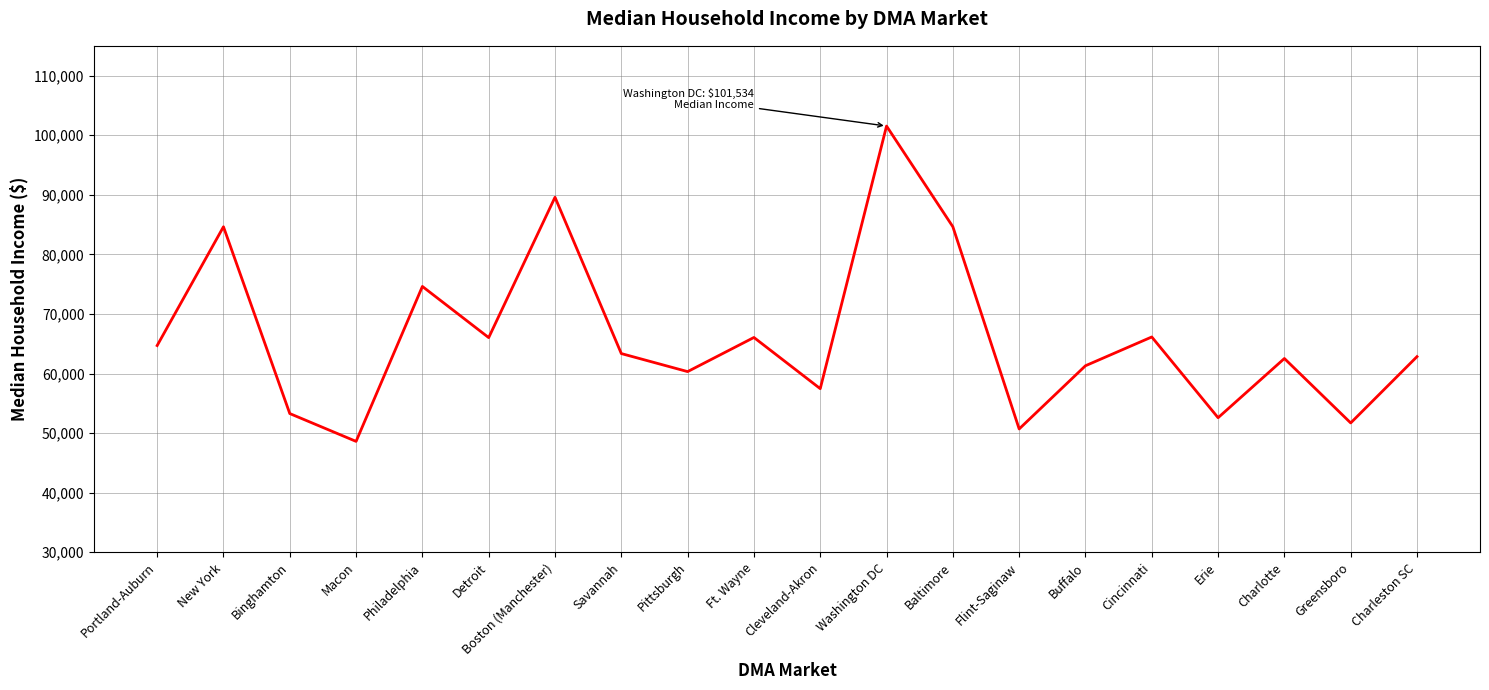

Where does the data first go above 63345?

Portland-Auburn